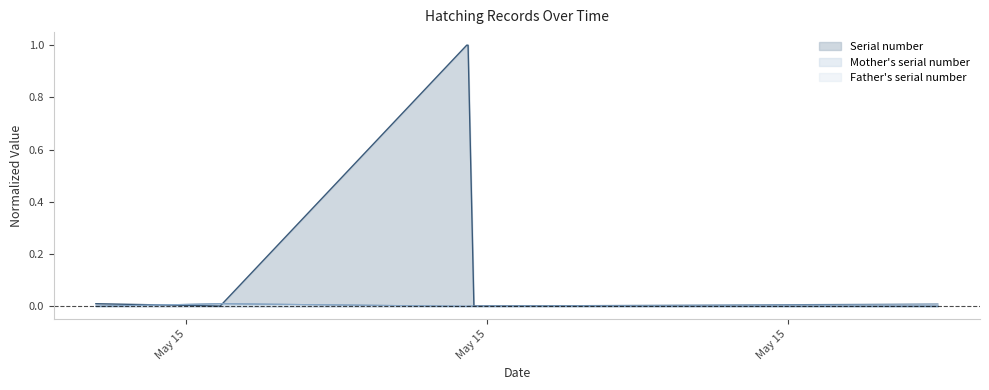

Which label corresponds to the largest value in the chart?

2023-05-15 20:52:27